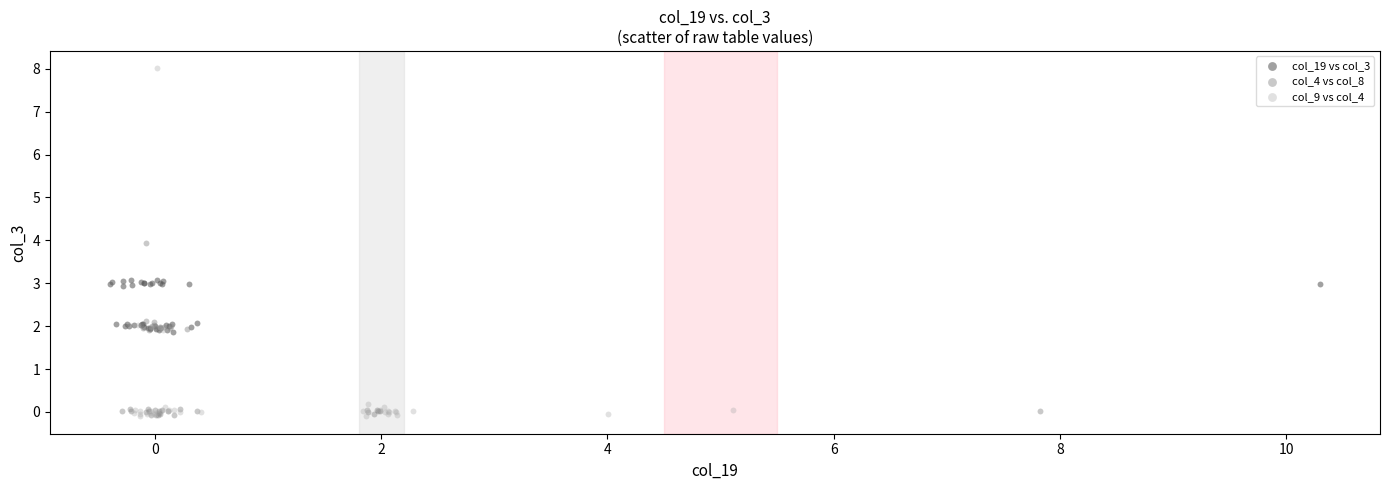

Which series reaches the maximum Y coordinate?

col_9 vs col_4